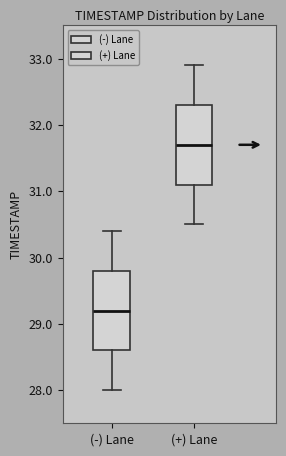

Which box has the highest median line?

(+) Lane